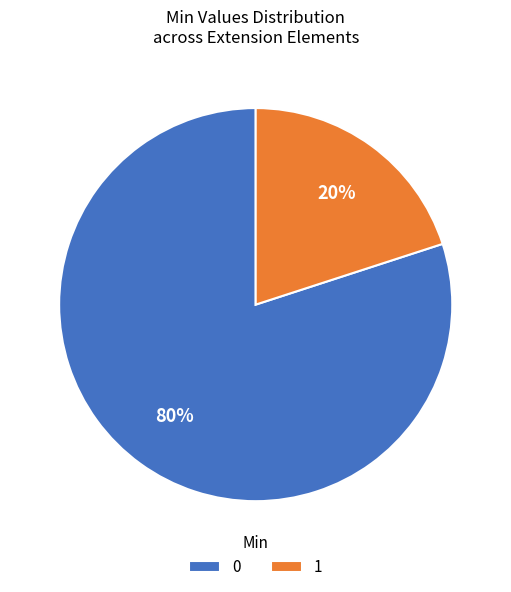

Is the sum of 1 and 0 greater than half?

Yes